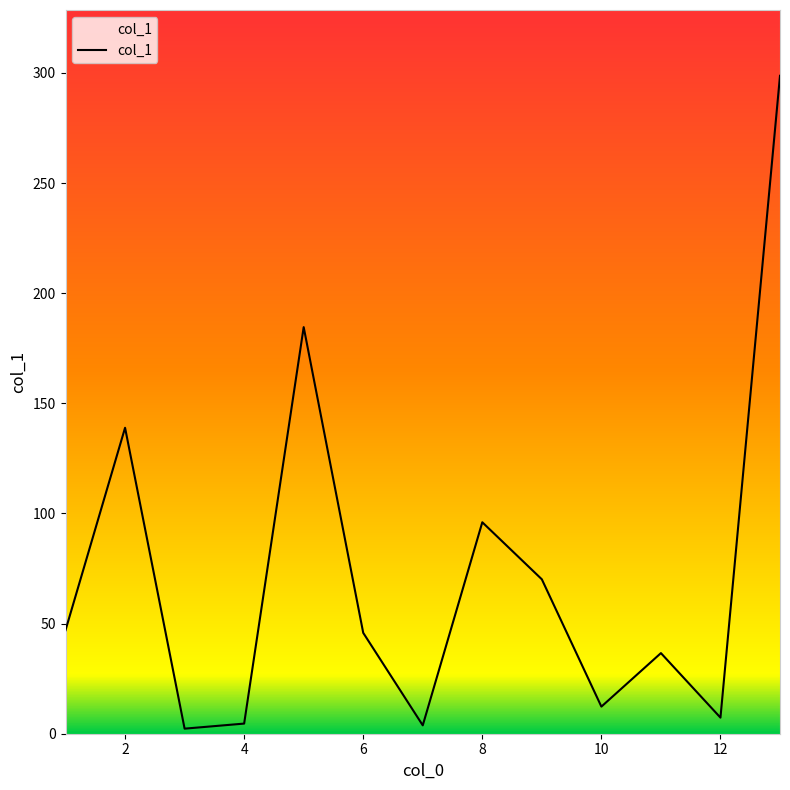

What is the maximum value shown in the chart?

298.7